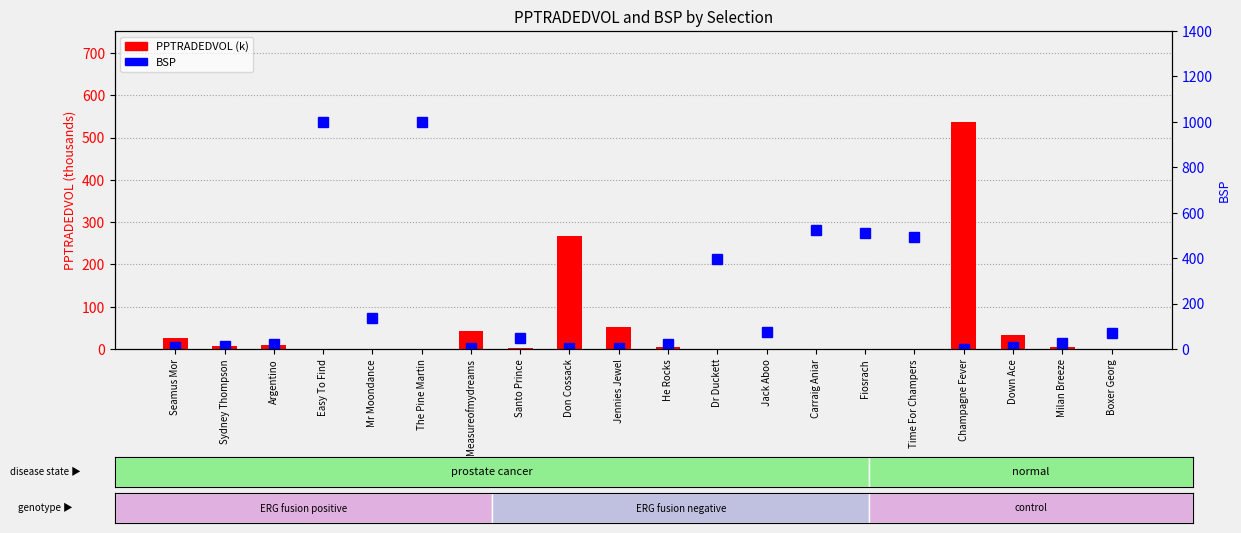

Rank the series by their maximum value, from lowest to highest.

PPTRADEDVOL (k), BSP